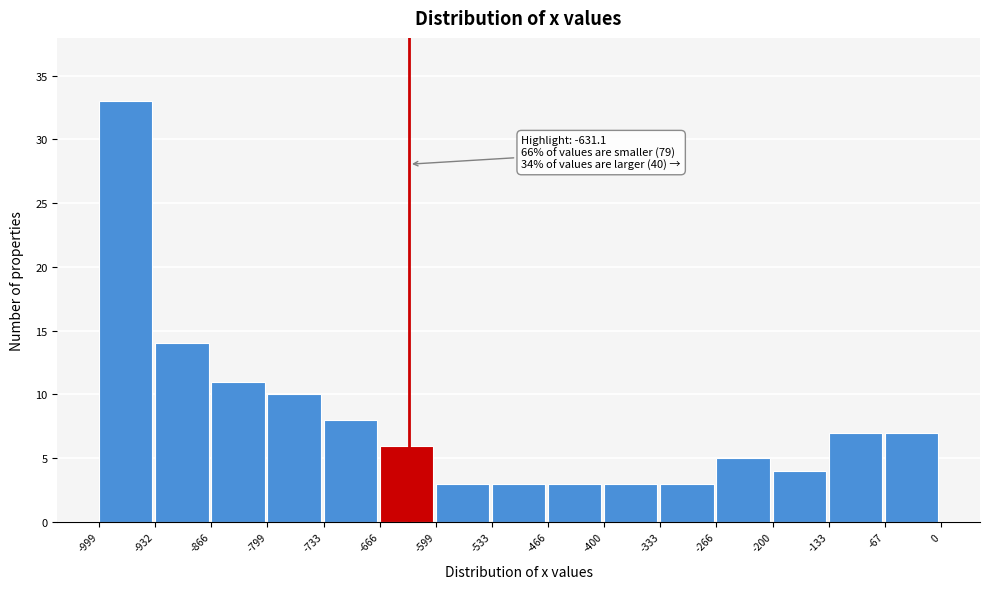

Which range on the x-axis has the tallest bar?

-999 to -932